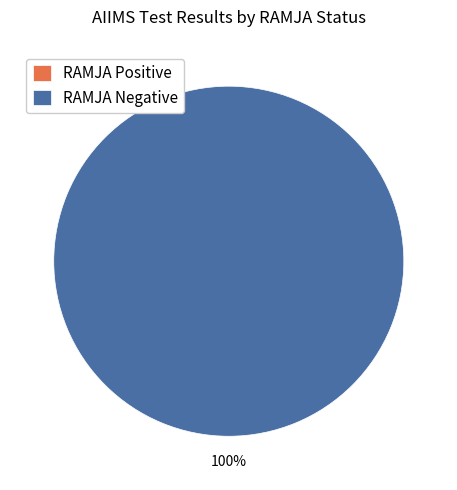

Count the number of slices in the pie.

2